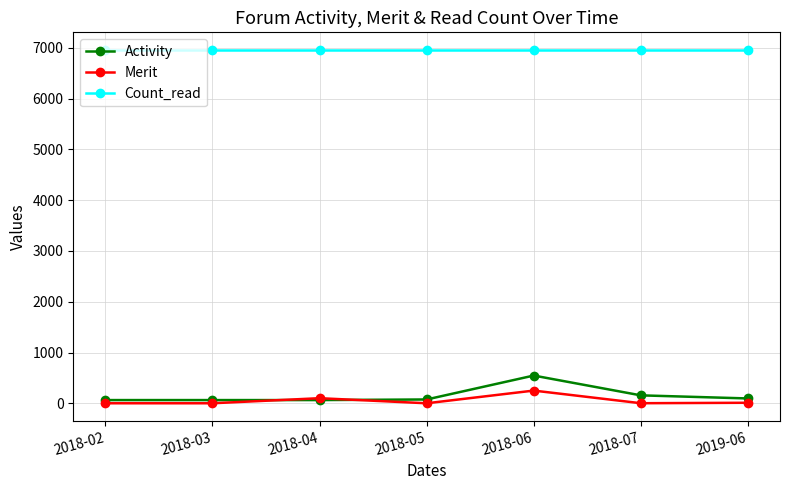

How many lines are shown in the chart?

3